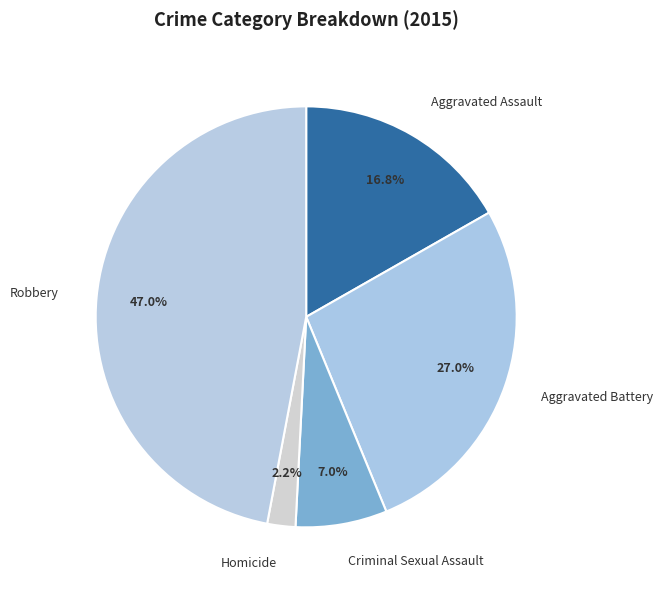

How many slices are in this pie chart?

5